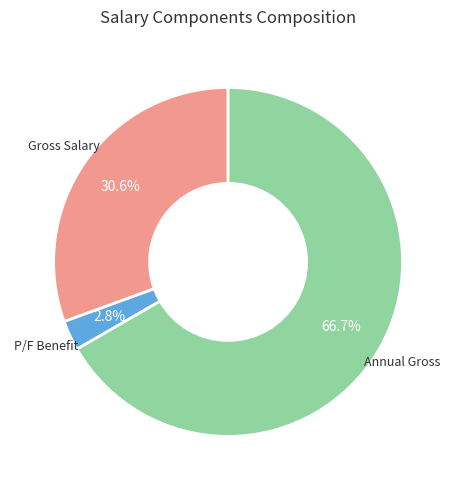

Count the number of slices in the pie.

3